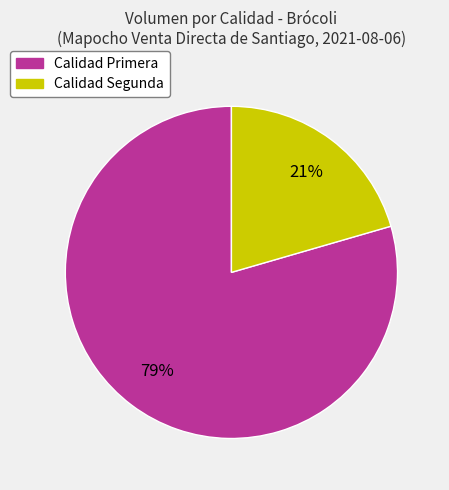

To the nearest percent, what is the average slice percentage?

50%